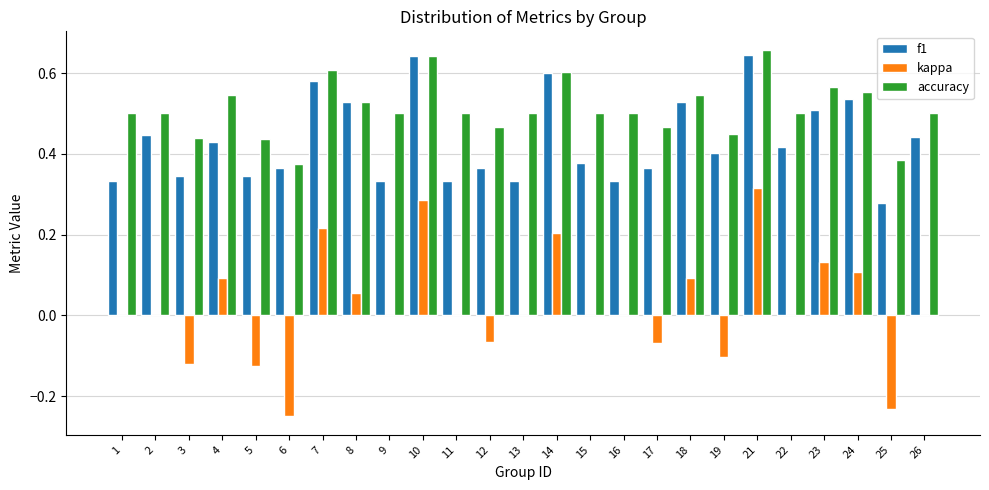

Which series changed the most between 7 and 12?

kappa